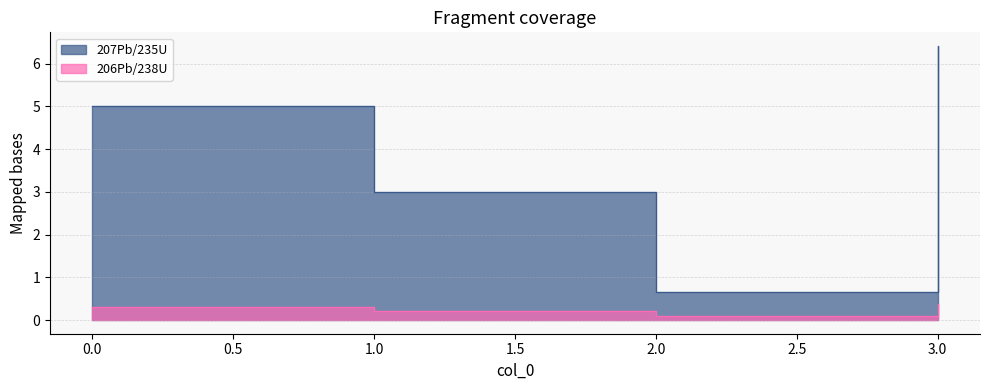

Which has a higher value, 1 or 2?

1